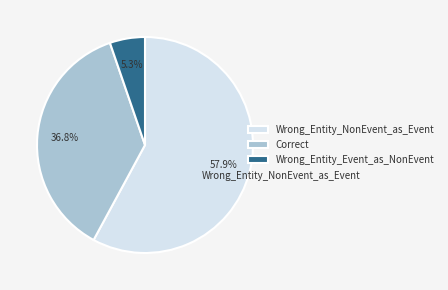

What is the ratio of the value at Wrong_Entity_Event_as_NonEvent to the value at Wrong_Entity_NonEvent_as_Event?

0.1